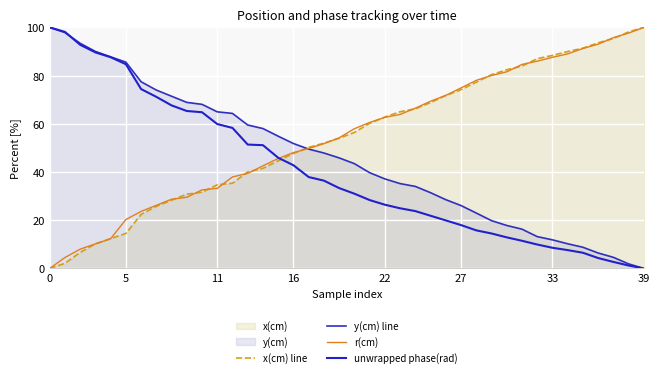

The value of unwrapped phase(rad) at 29 is 14.5. True or false?

True